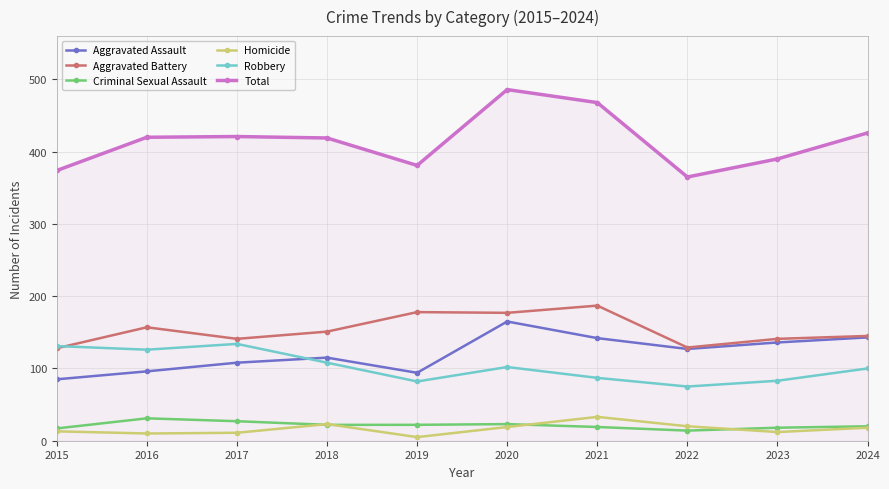

At which category is the sum across all series the highest?

2020